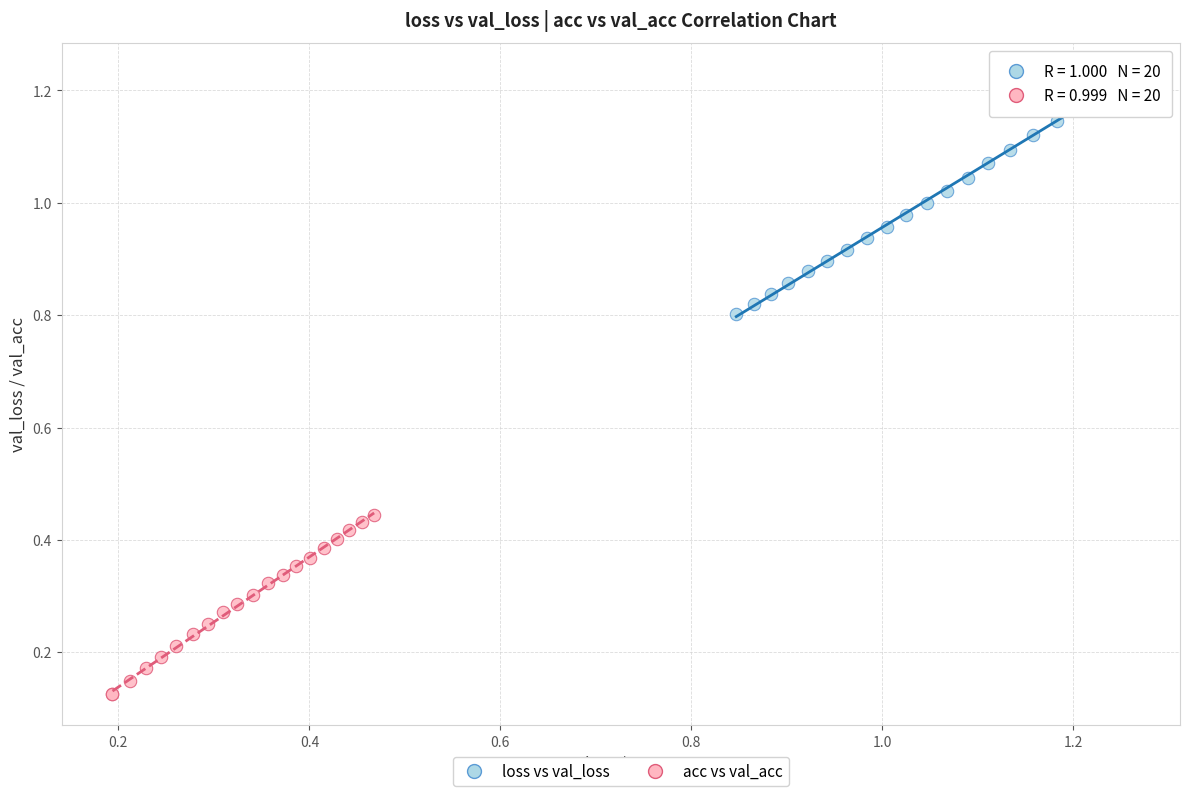

Which series reaches the maximum Y coordinate?

loss vs val_loss